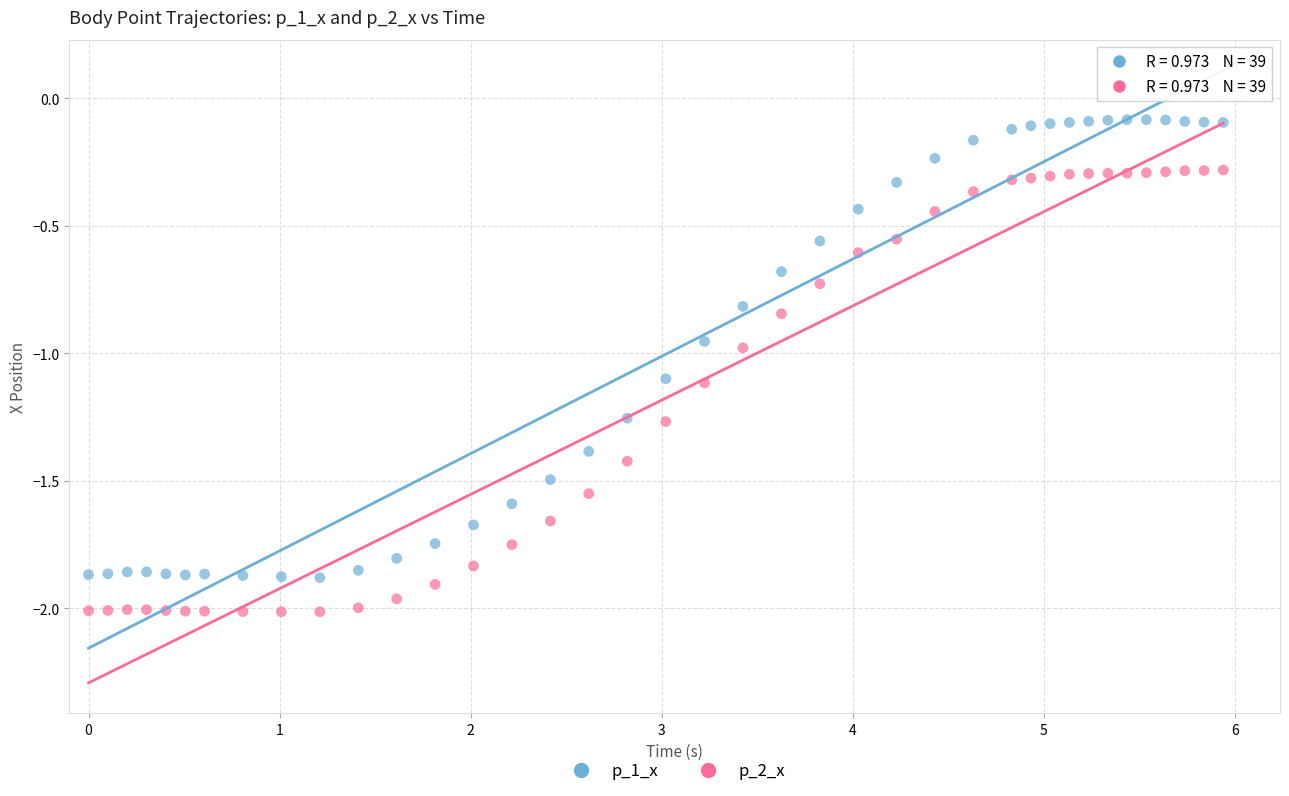

Across all data points, what is the range of X values (max minus min)?

5.9